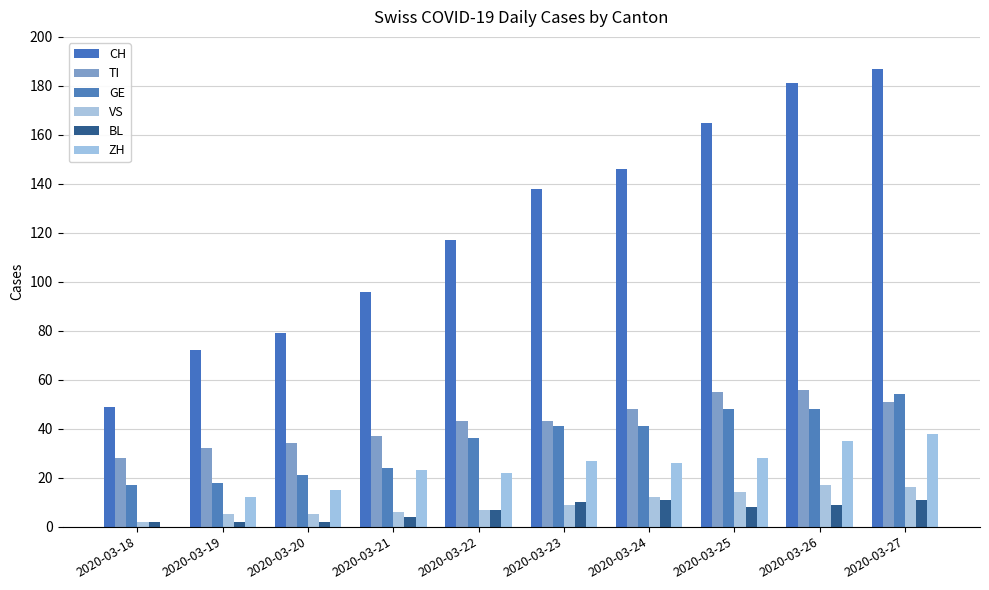

Between 2020-03-18 and 2020-03-26, which series saw the biggest shift?

CH